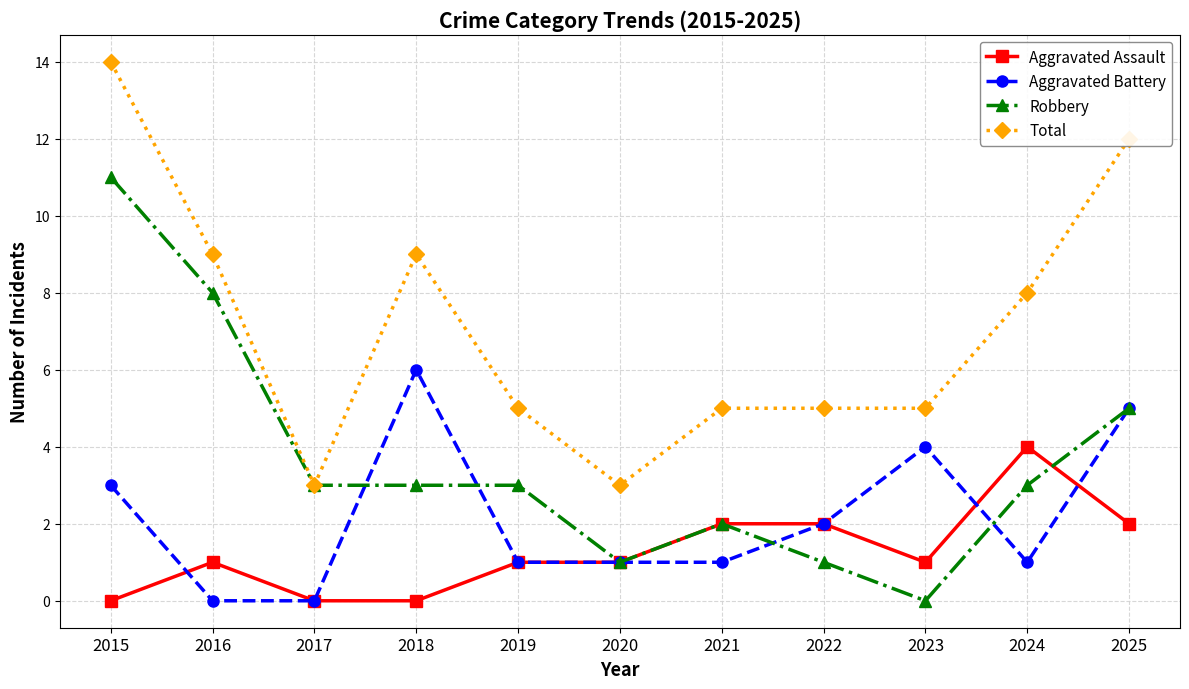

At which category does the chart reach its peak across all series?

2015